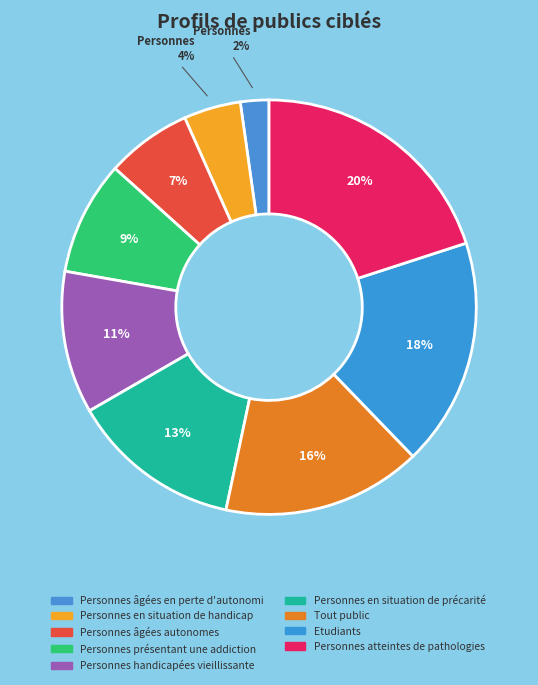

Is there any slice that represents more than half of the pie?

No